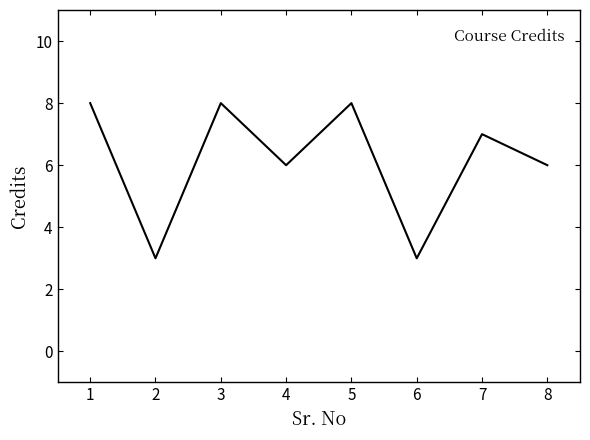

Is this an area chart (filled region under the line)?

No